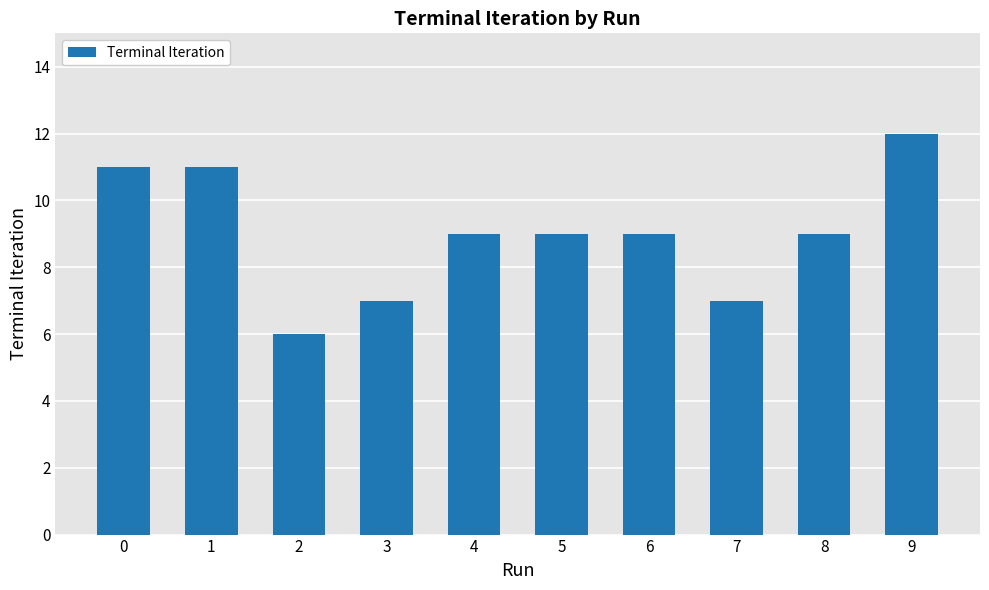

Reading right to left, what are all the values shown in this chart?

9=12	8=9	7=7	6=9	5=9	4=9	3=7	2=6	1=11	0=11